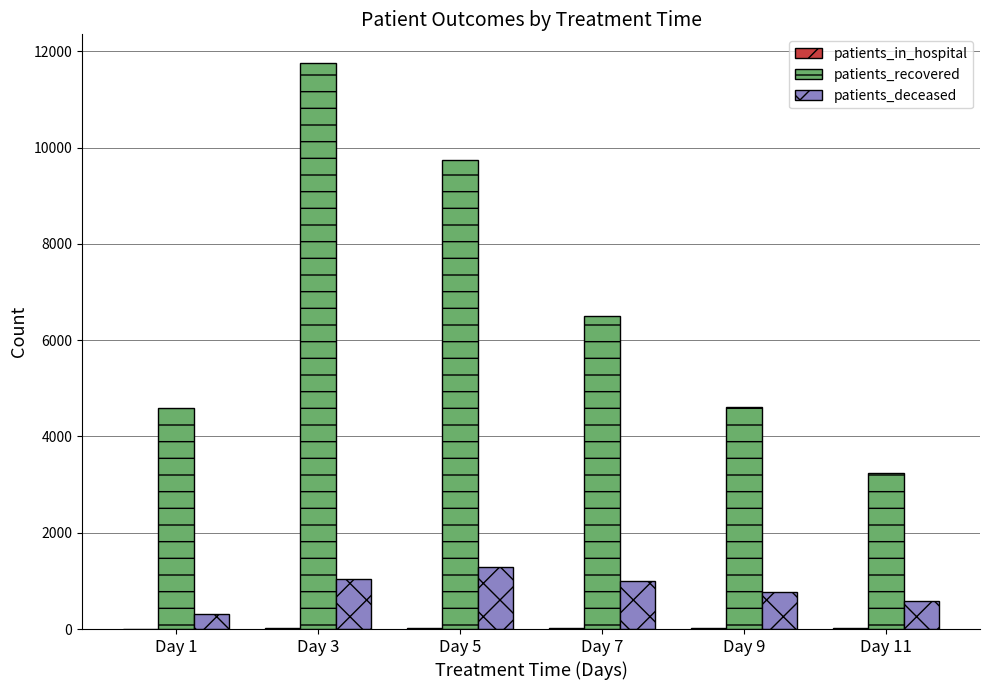

Which series changed the most between Day 3 and Day 11?

patients_recovered